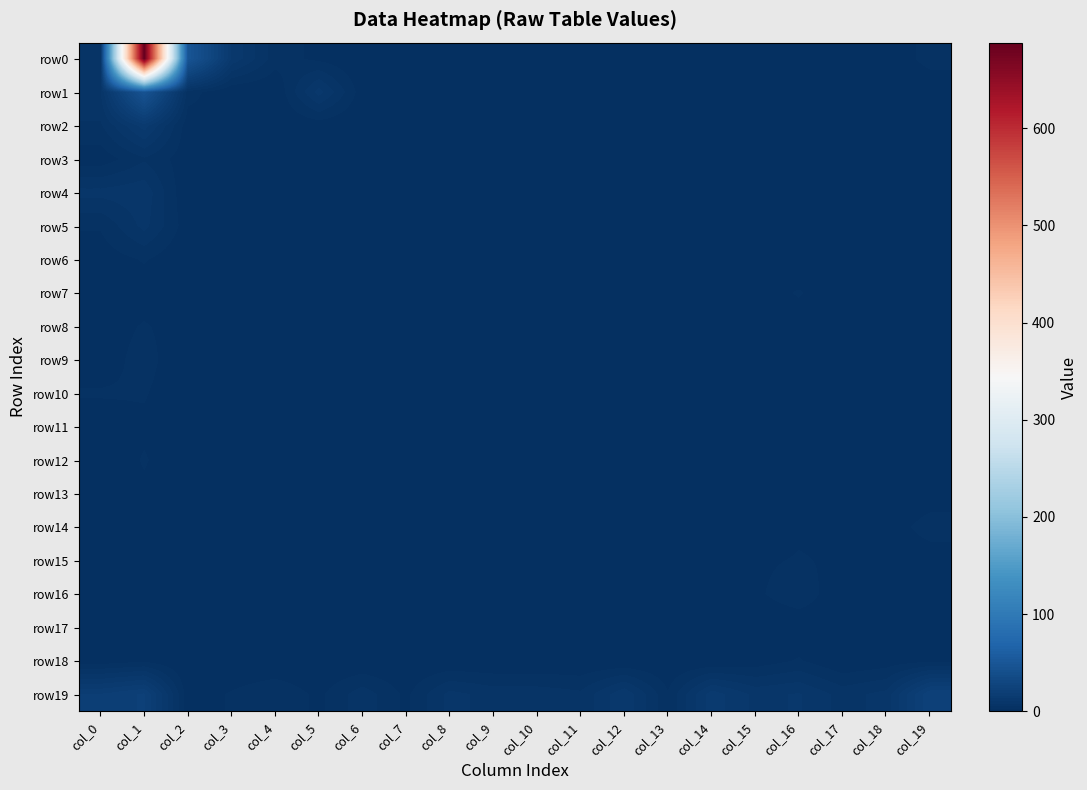

Count the number of categories in the chart.

20